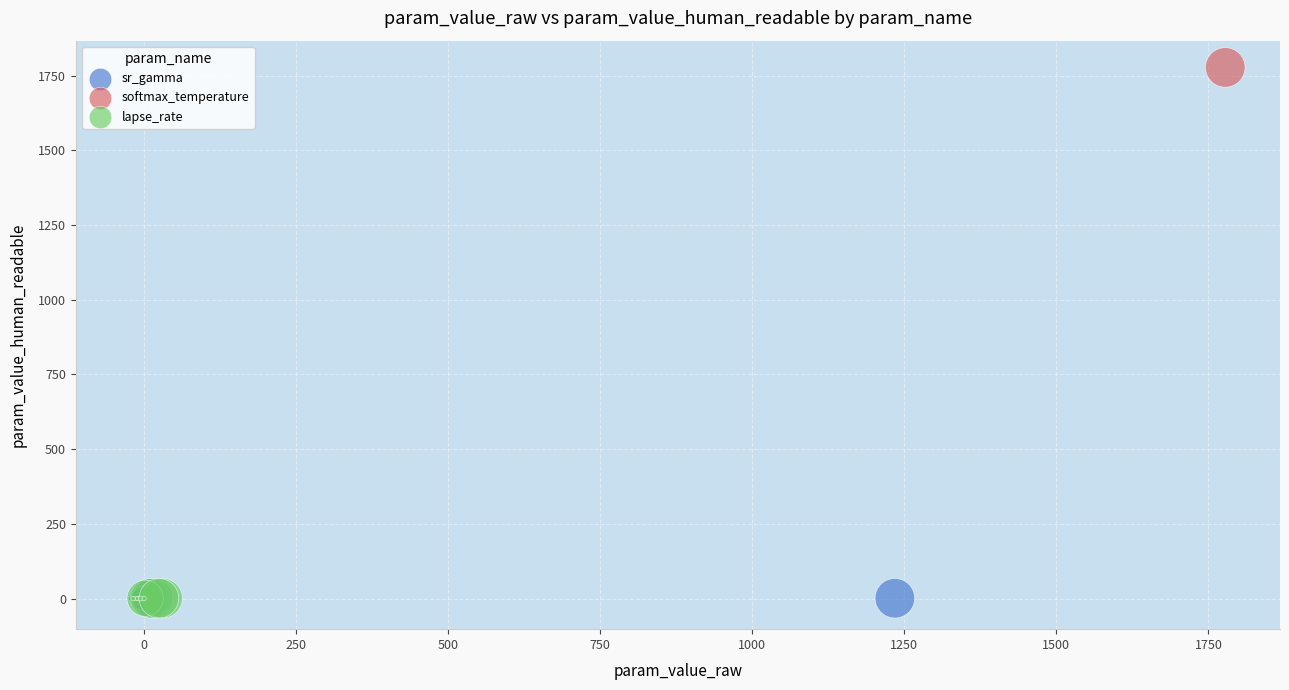

Which series reaches the maximum Y coordinate?

softmax_temperature